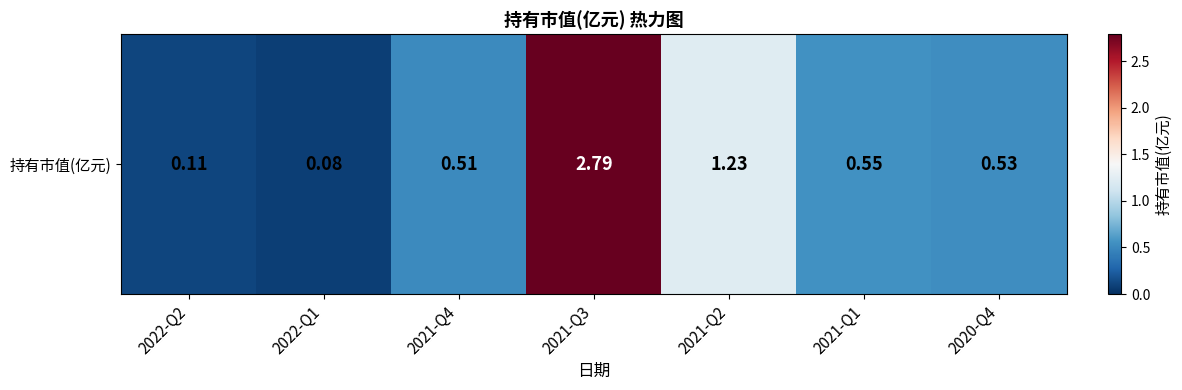

What is the approximate value at 2021-Q3?

2.8